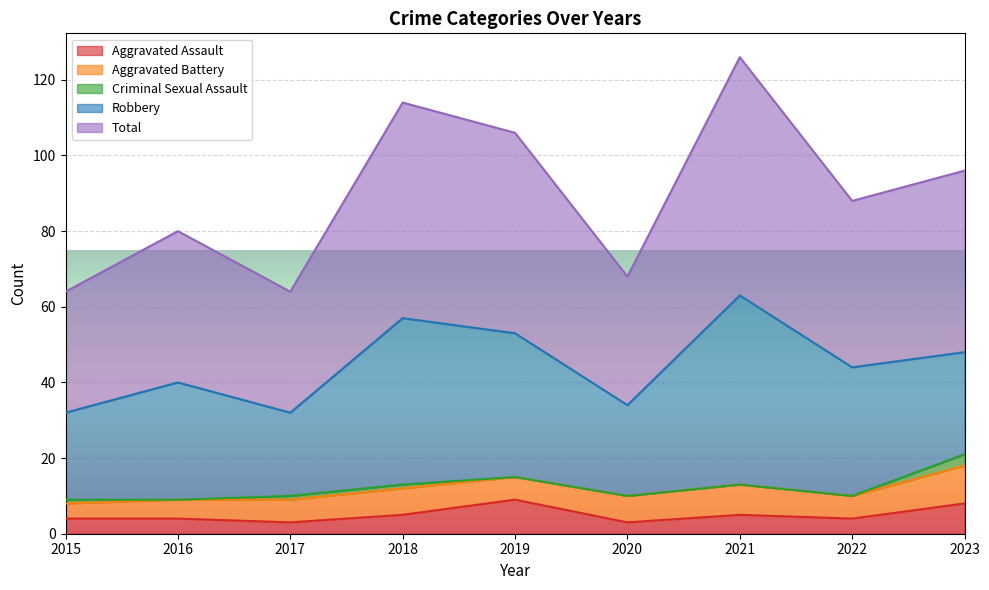

Between which two adjacent categories do Aggravated Assault and Aggravated Battery first intersect?

2018 and 2019